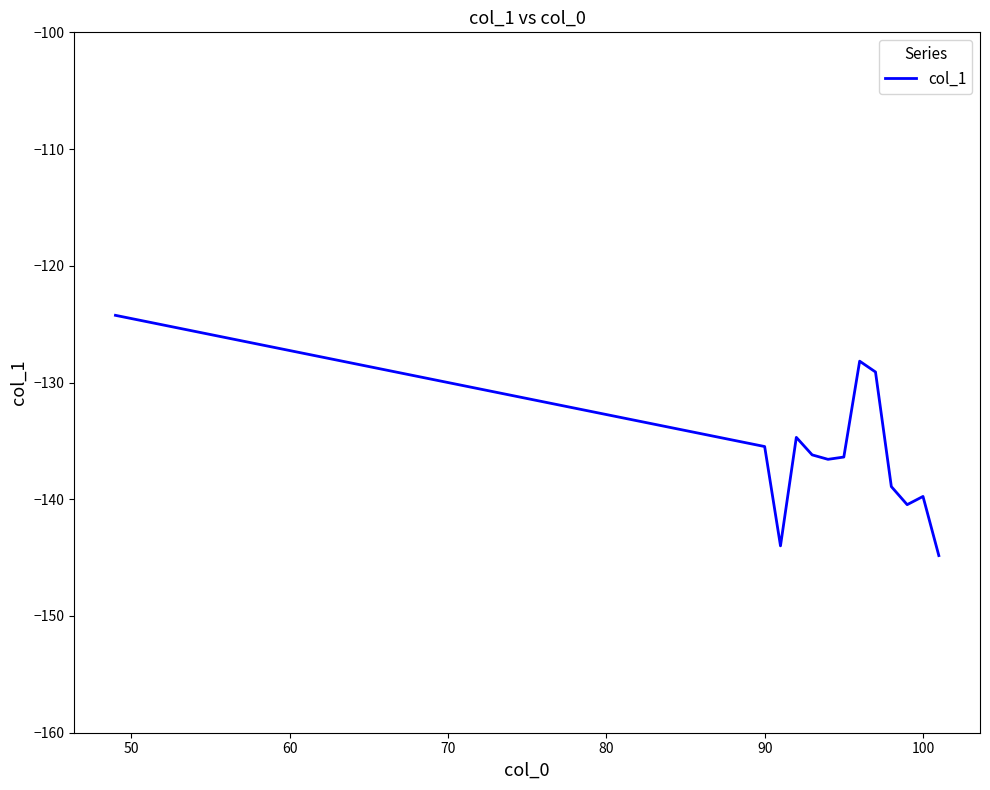

What is the smallest value displayed?

-144.8